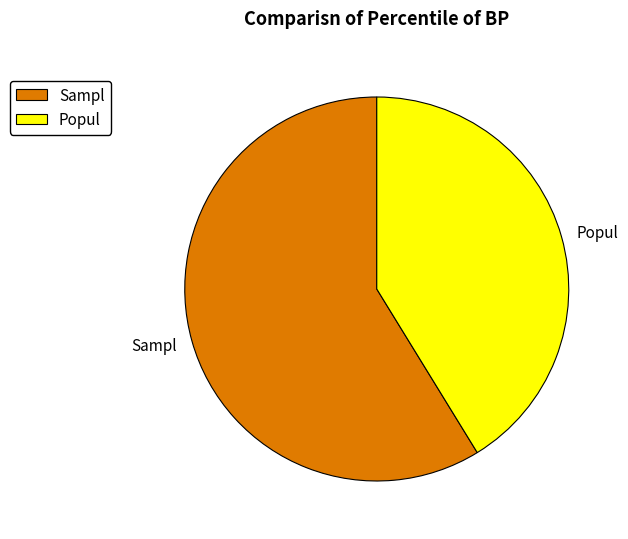

The Popul slice represents 41% of the pie. True or false?

True